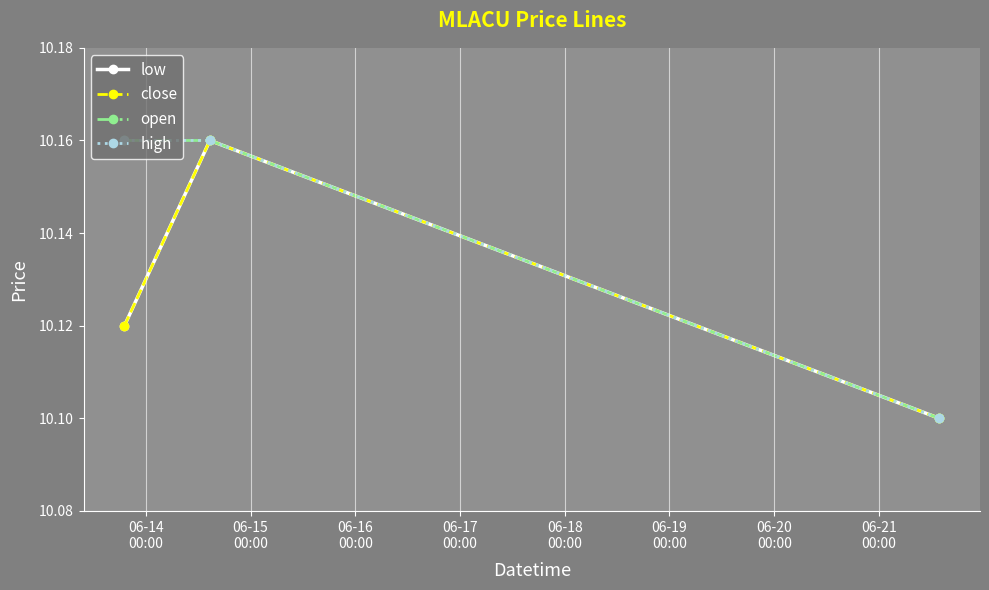

Is this an area chart (filled region under the line)?

No